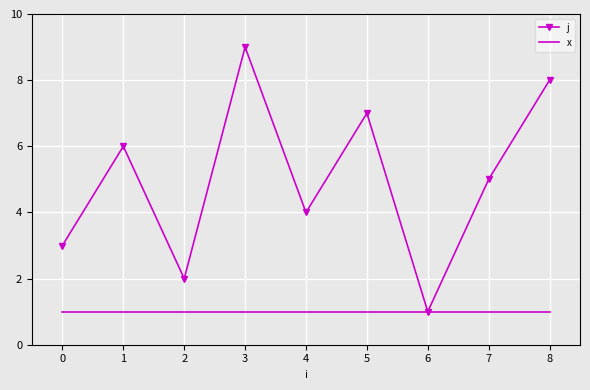

Reading right to left, transcribe all the data shown in this chart.

j: 8=8	7=5	6=1	5=7	4=4	3=9	2=2	1=6	0=3
x: 8=1	7=1	6=1	5=1	4=1	3=1	2=1	1=1	0=1